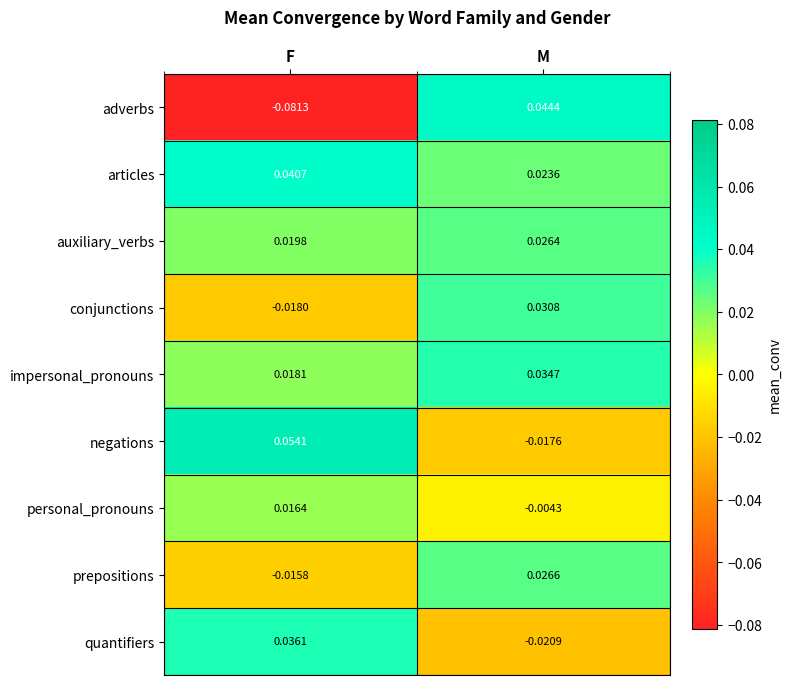

Which series has the largest range (max minus min)?

adverbs